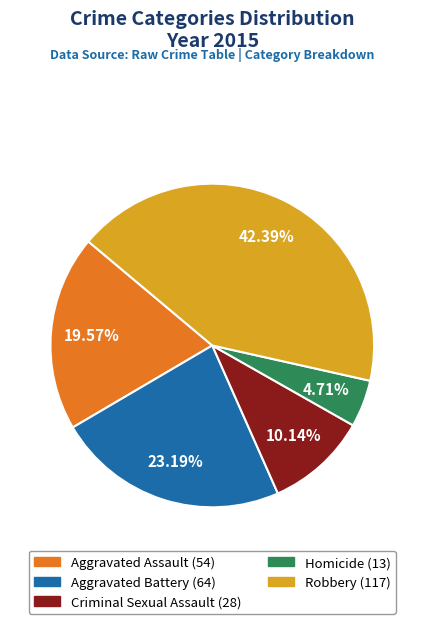

Does Aggravated Assault account for over 50% of the chart?

No